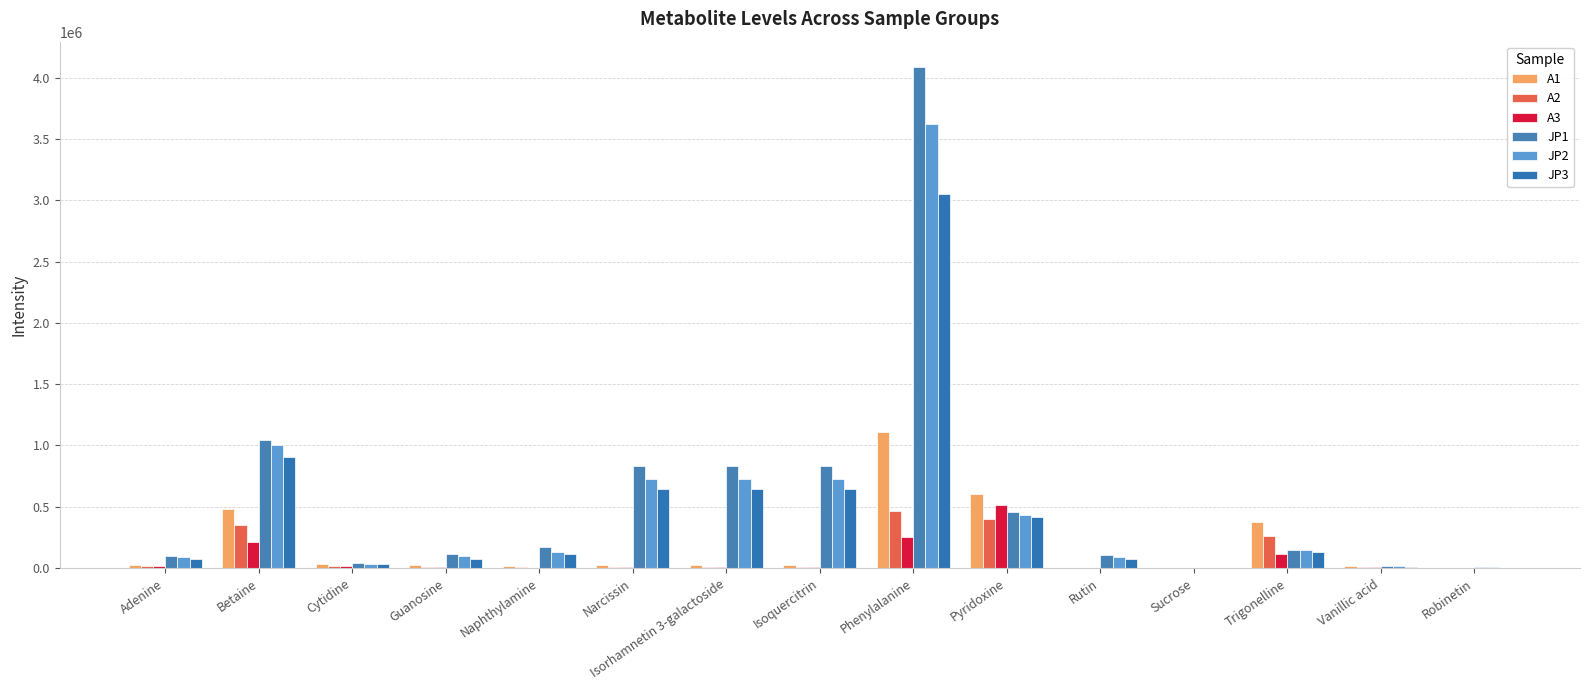

At which category does the chart reach its minimum across all series?

Robinetin